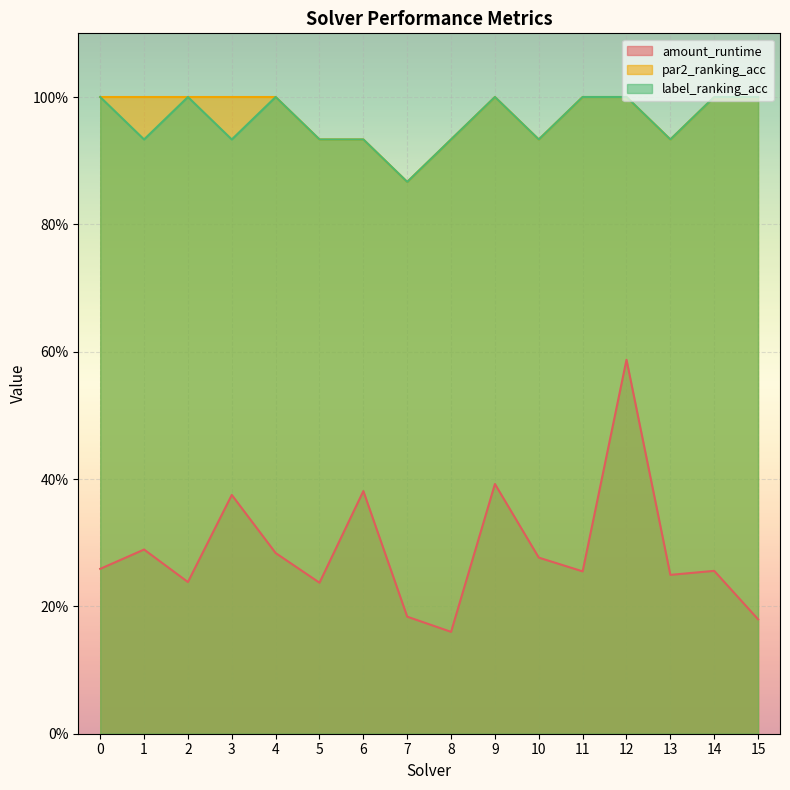

True or false: amount_runtime and par2_ranking_acc cross at least once.

False